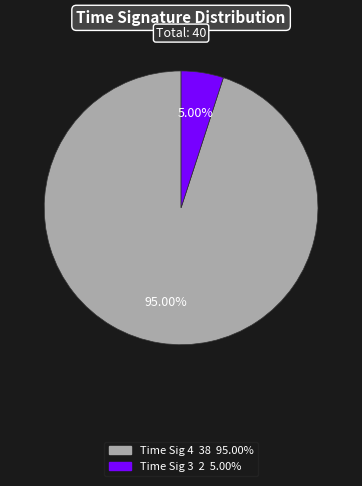

Is there any slice that represents more than half of the pie?

Yes